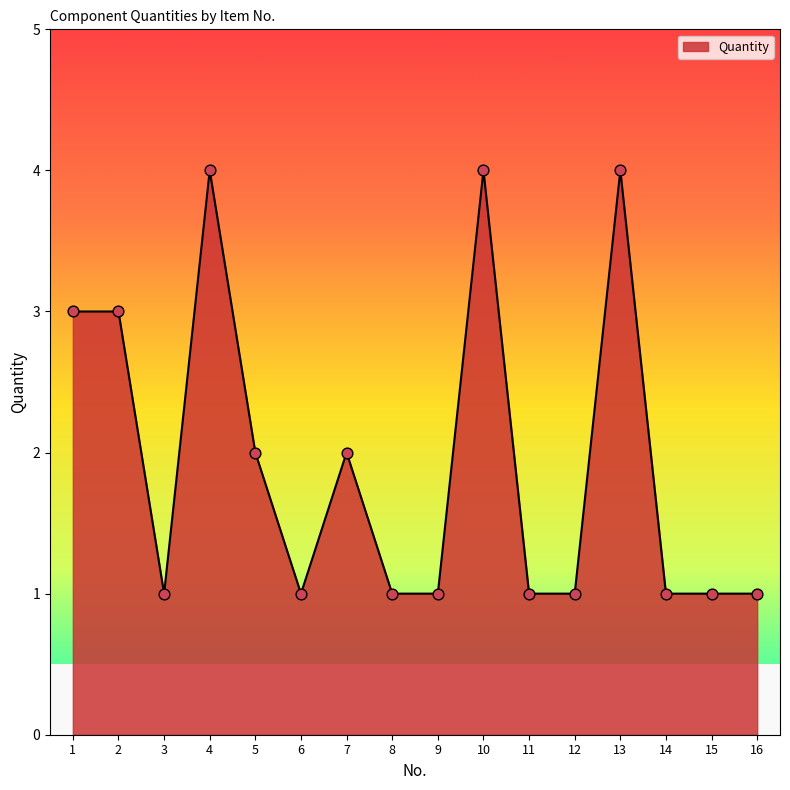

What is the change in value from 1 to 10?

+1